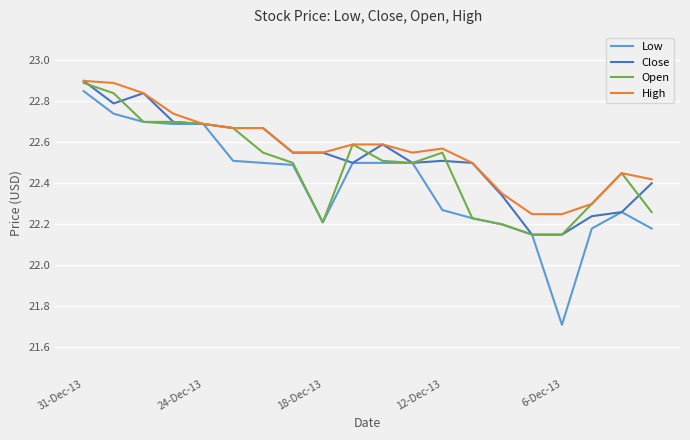

Which series has the widest spread of values?

Low